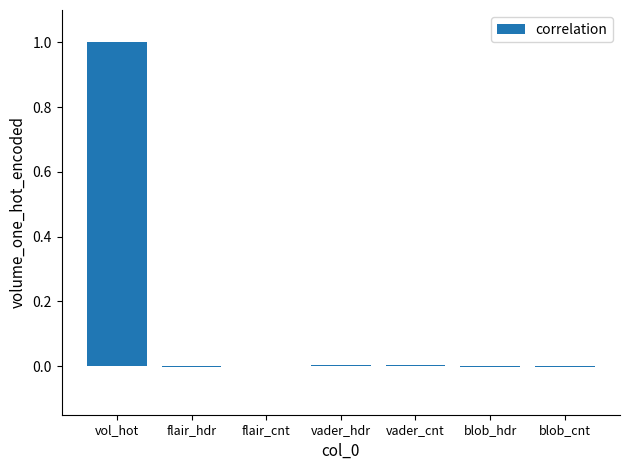

Is it true that the value at blob_hdr is -0.0?

True